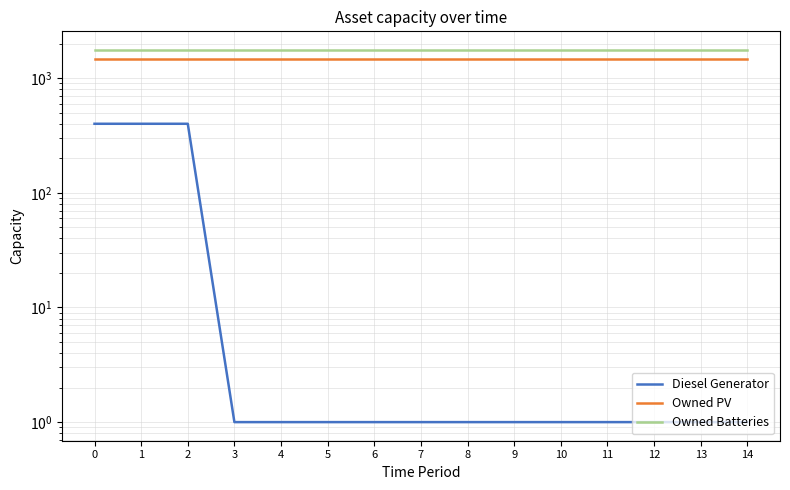

What is the average value of the Owned PV series?

1461